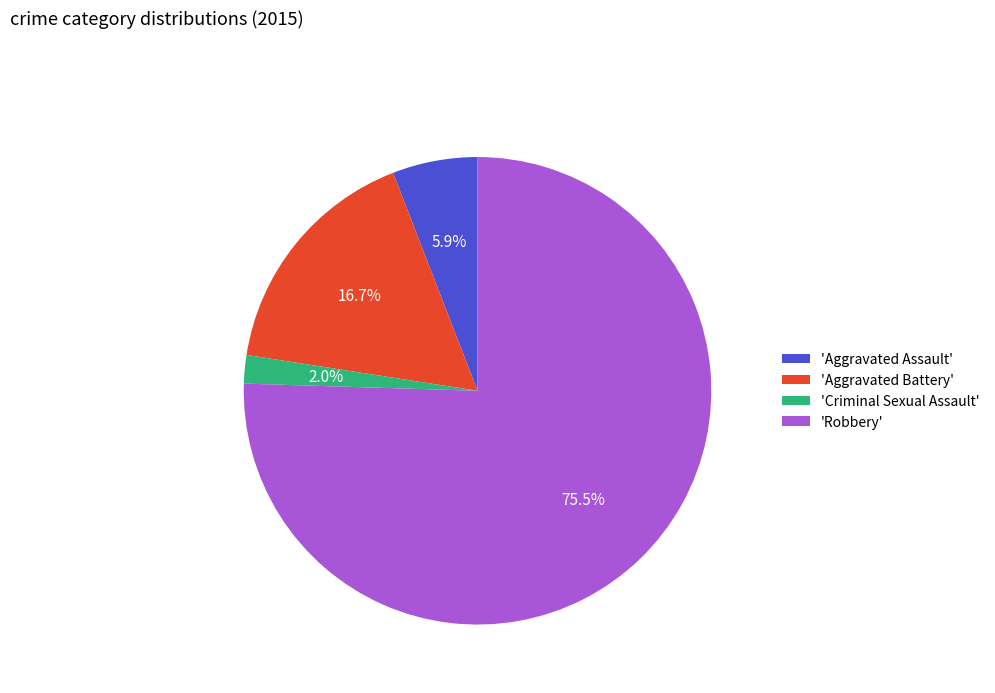

Which has a higher value, 'Aggravated Battery' or 'Aggravated Assault'?

'Aggravated Battery'